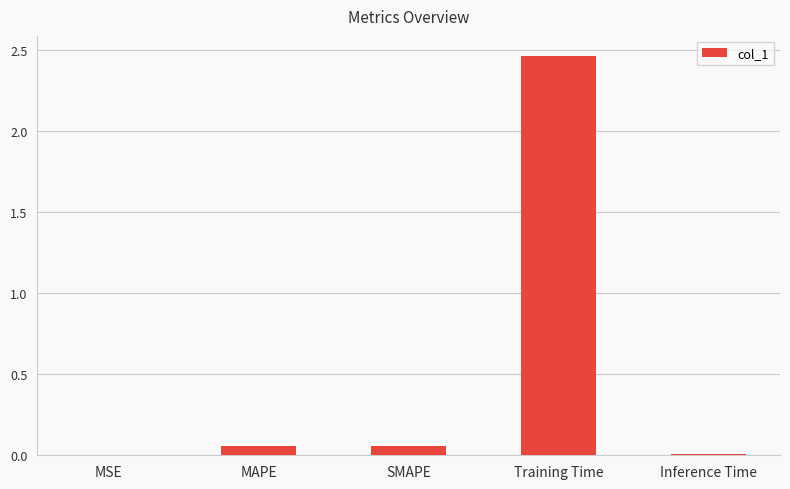

Which label corresponds to the largest value in the chart?

Training Time